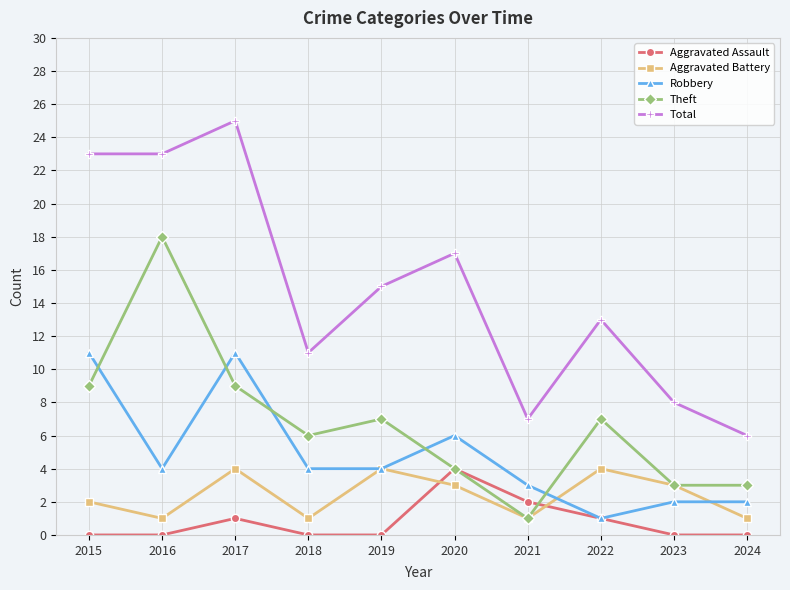

What are all the series names shown in the legend?

Aggravated Assault, Aggravated Battery, Robbery, Theft, Total